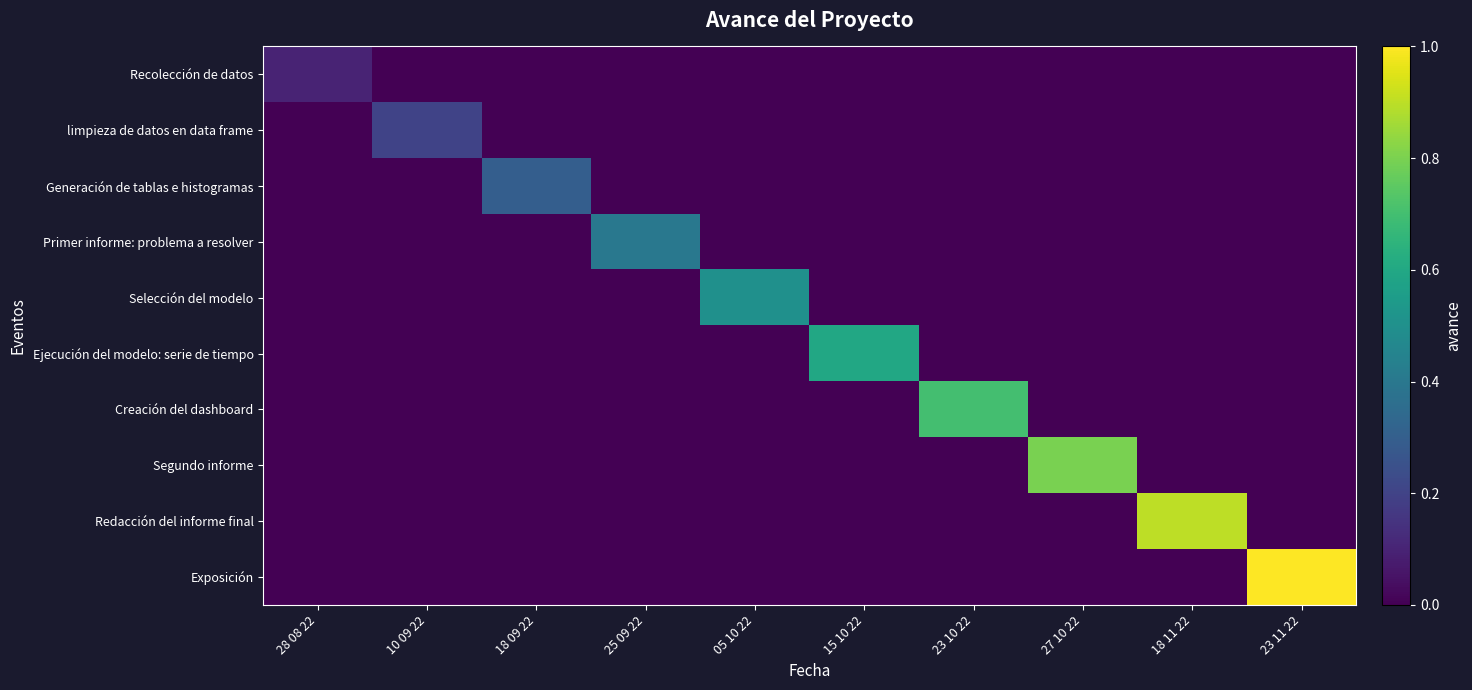

Between 25 09 22 and 18 11 22, which series saw the biggest shift?

Redacción del informe final